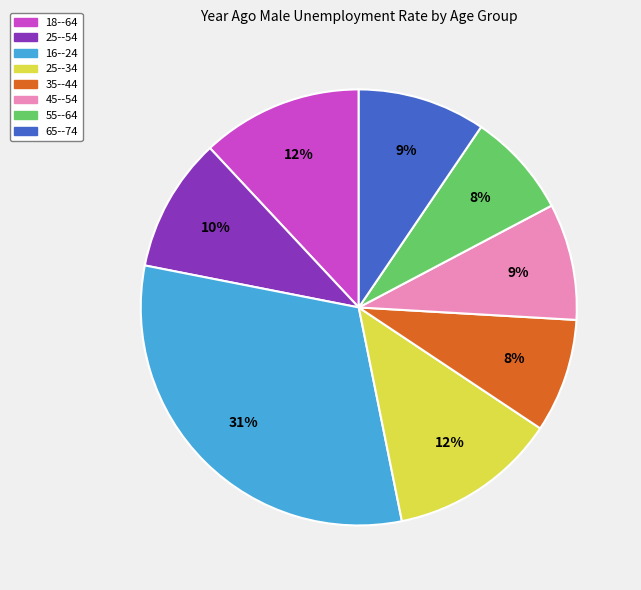

To the nearest percent, what is the combined percentage of 45--54 and 35--44?

17%